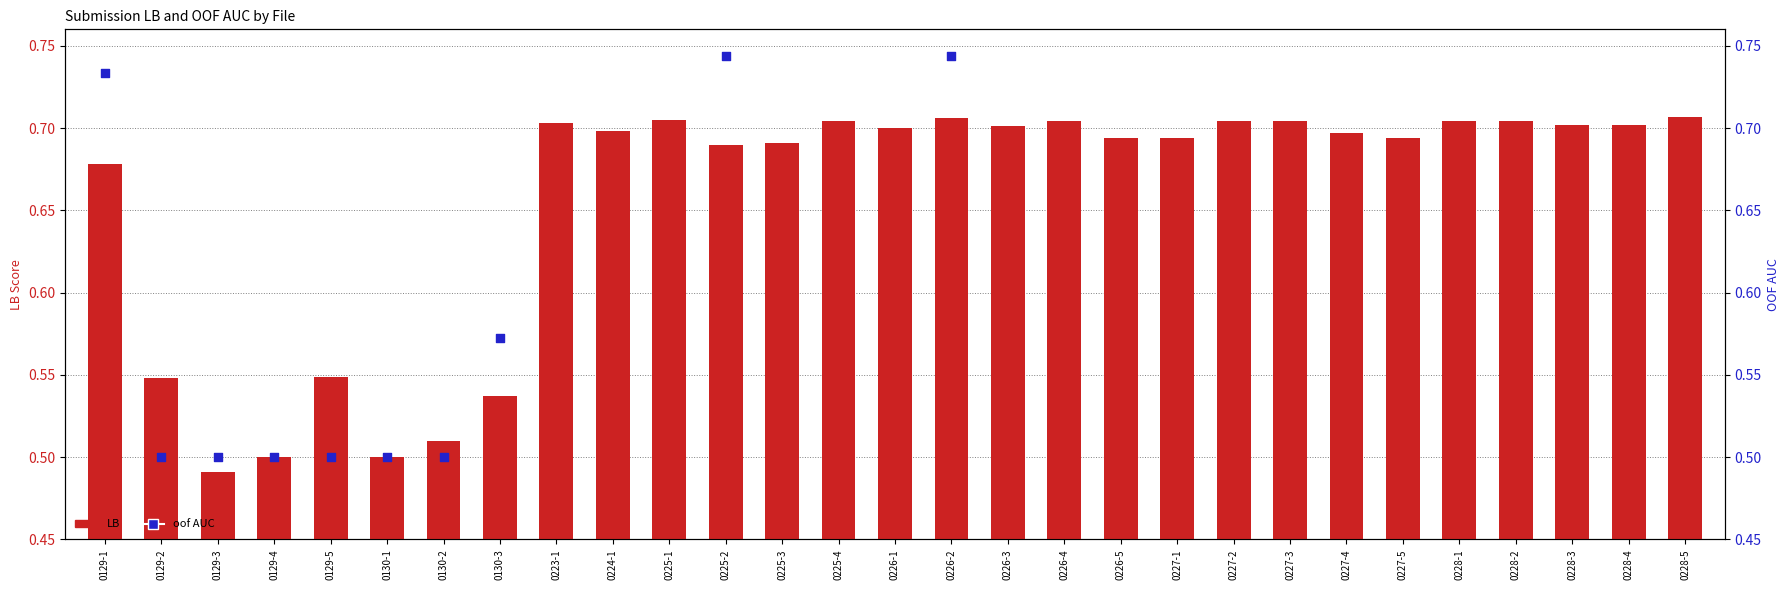

What is the change in value from 0129-3 to 0226-1?

+0.2